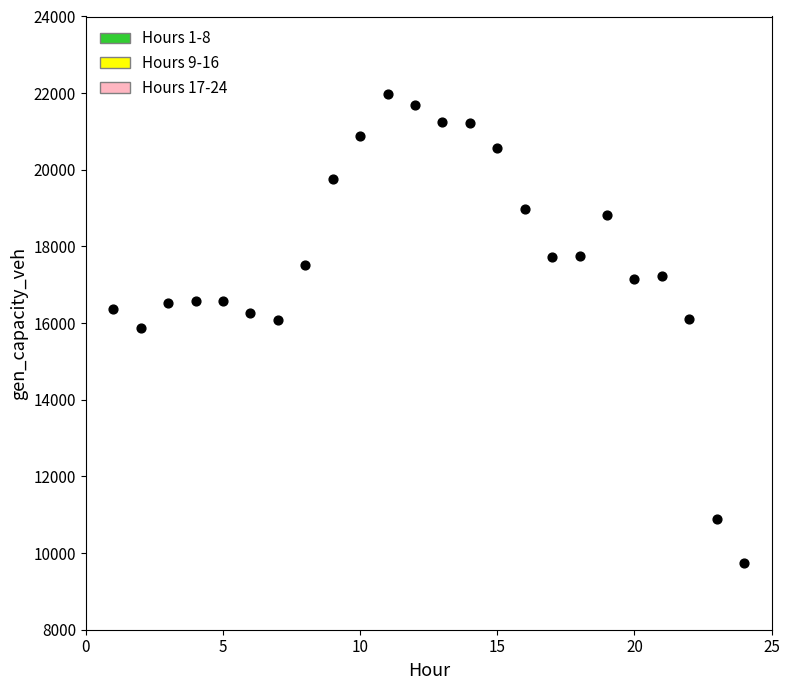

What is the range of Y values (max minus min)?

12239.8